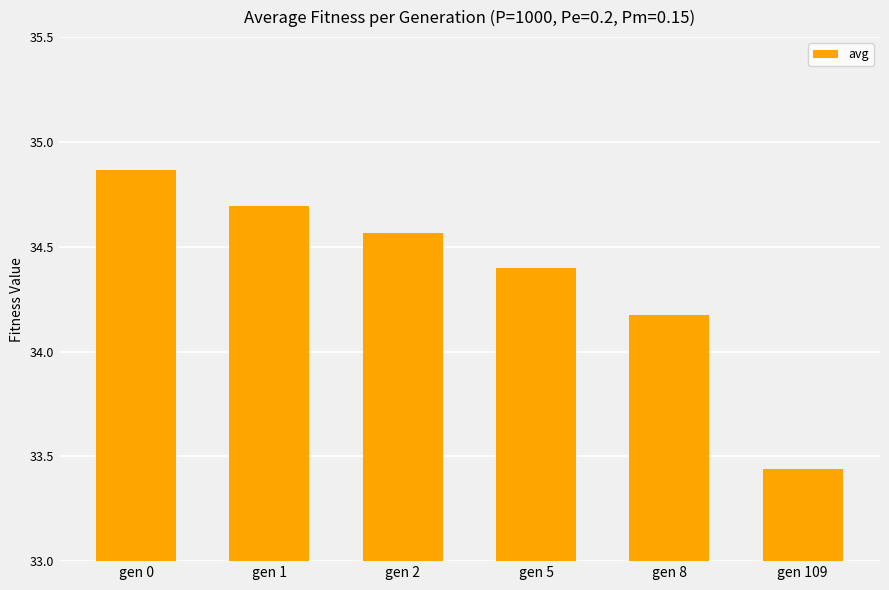

What is the value of the 4th bar from the left?

34.4